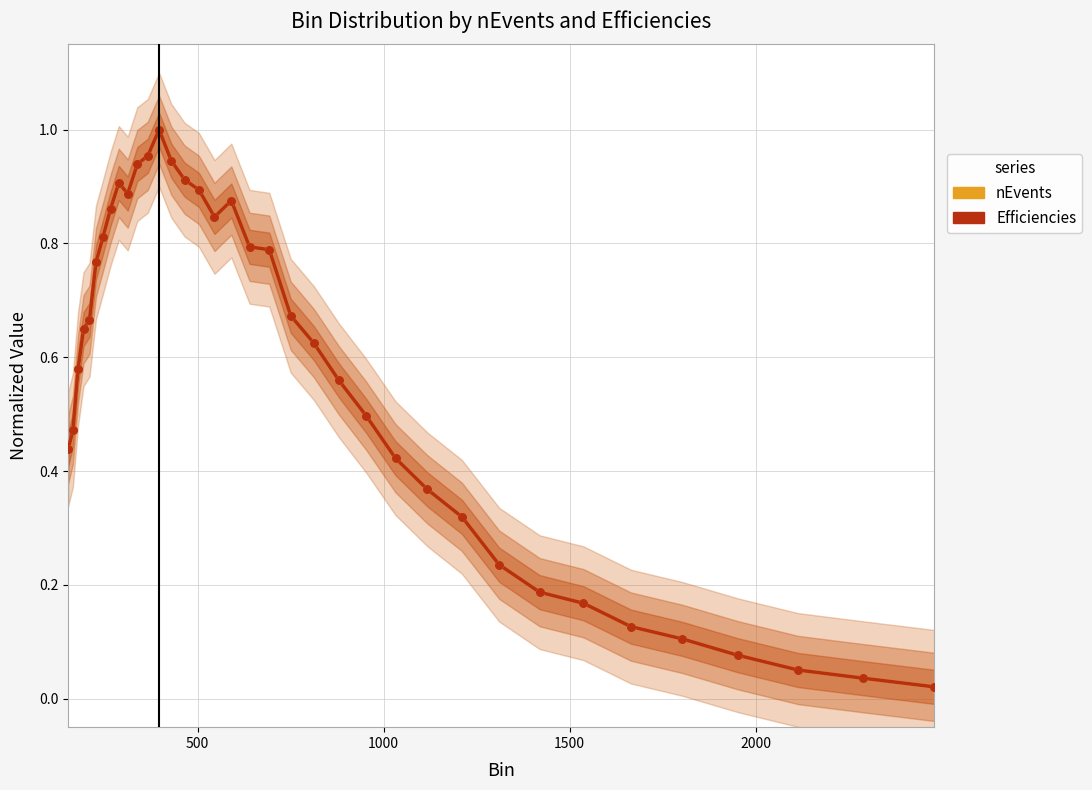

At how many categories does at least one series exceed 0?

36